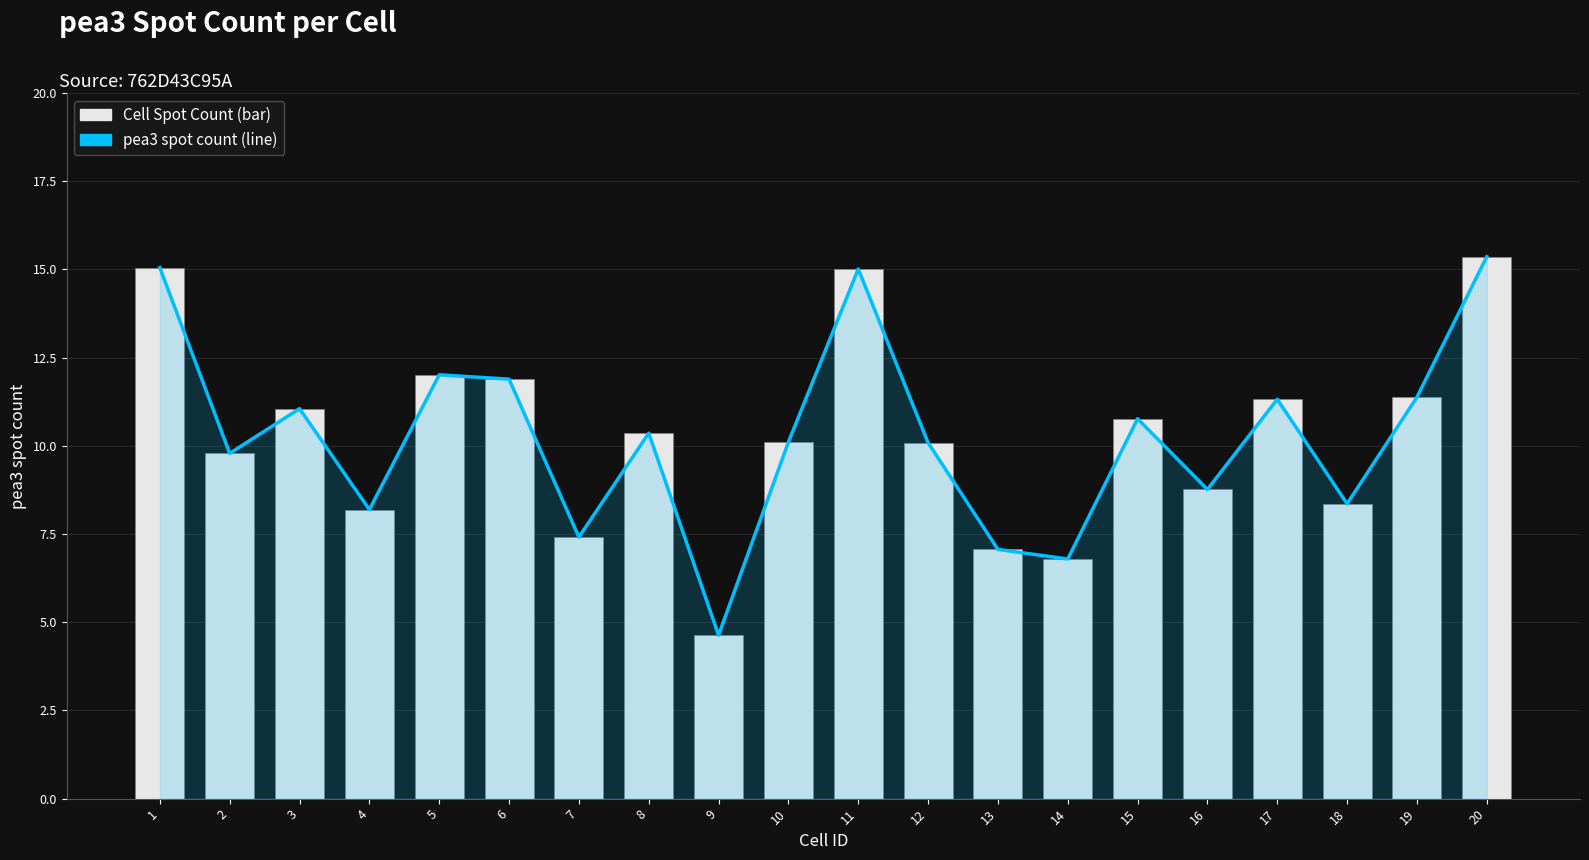

Reading right to left, what are all the values shown in this chart?

pea3 spot count (line): 20=15.4	19=11.4	18=8.4	17=11.3	16=8.8	15=10.8	14=6.8	13=7.1	12=10.1	11=15.0	10=10.1	9=4.6	8=10.4	7=7.4	6=11.9	5=12.0	4=8.2	3=11.1	2=9.8	1=15.0
762D43C95A (bar): 20=15.4	19=11.4	18=8.4	17=11.3	16=8.8	15=10.8	14=6.8	13=7.1	12=10.1	11=15.0	10=10.1	9=4.6	8=10.4	7=7.4	6=11.9	5=12.0	4=8.2	3=11.1	2=9.8	1=15.0